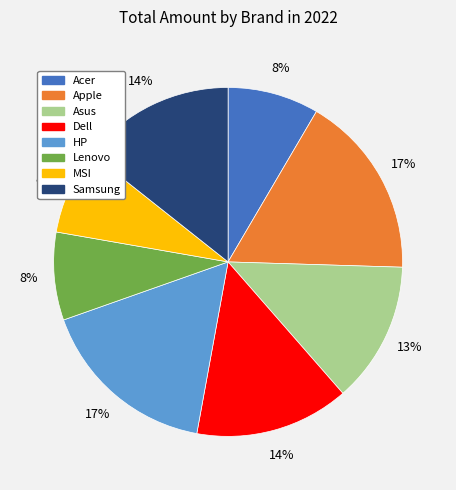

The Samsung slice represents 27% of the pie. True or false?

False